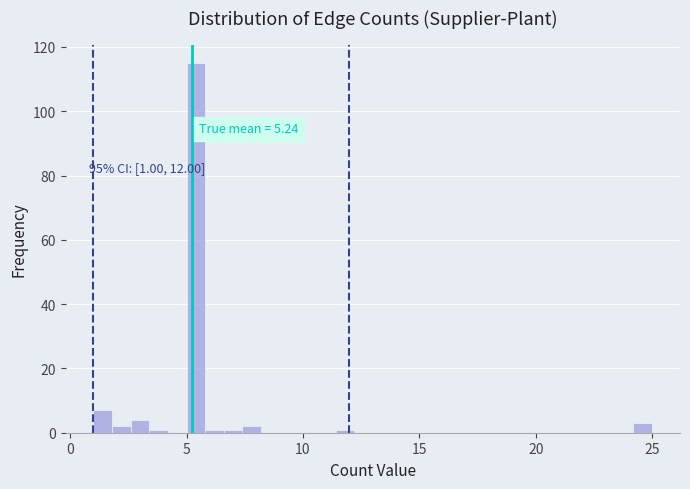

Read against the x-axis, roughly where is the centre of the tallest bar?

5.5